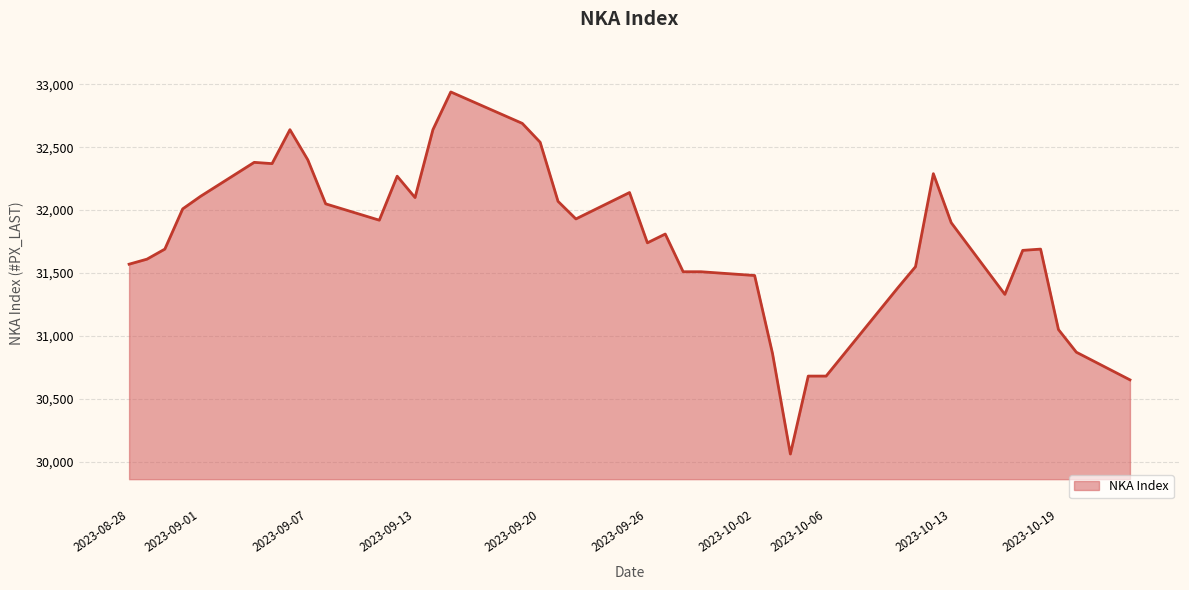

What is the smallest value displayed?

30060